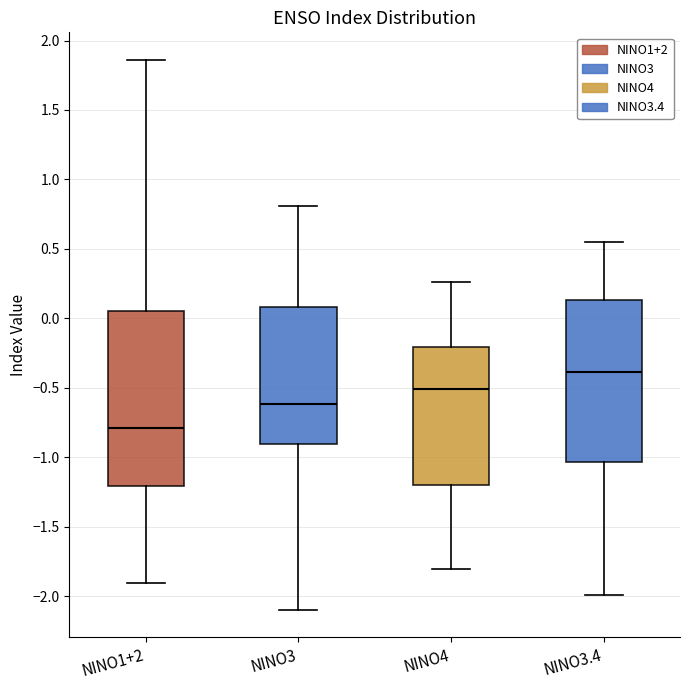

Reading left to right, read every box against the y-axis: the position of its median line, the range the box covers, and the ends of its whiskers. The values are not printed on the chart, so give them approximately, as read against the axis.

NINO1+2: median -0.80, box -1.20 to 0.05, whiskers -1.90 to 1.85
NINO3: median -0.60, box -0.90 to 0.10, whiskers -2.10 to 0.80
NINO4: median -0.50, box -1.20 to -0.20, whiskers -1.80 to 0.25
NINO3.4: median -0.40, box -1.05 to 0.15, whiskers -2.00 to 0.55